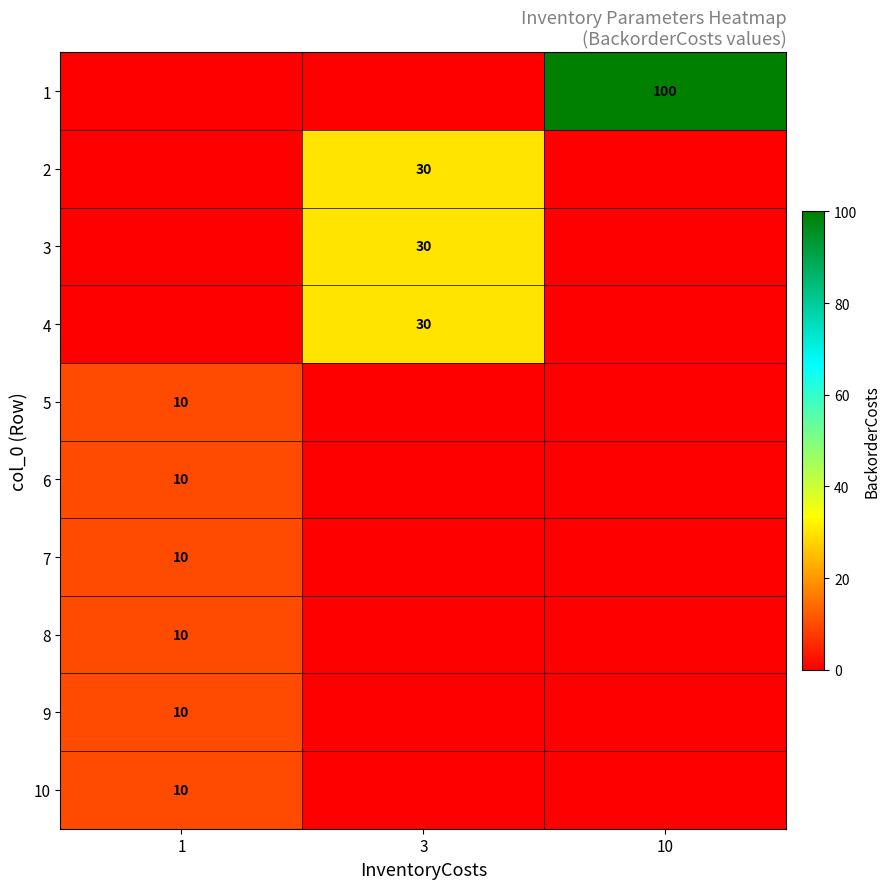

What is the difference between the highest and lowest values at 10?

100